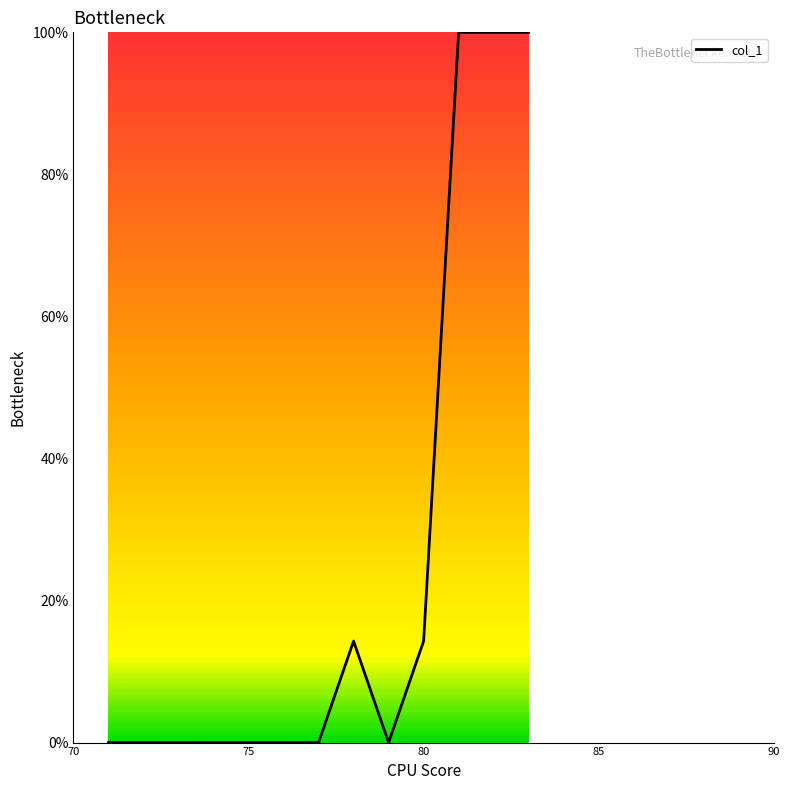

True or false: there are more than 0 points higher than both neighbors.

True